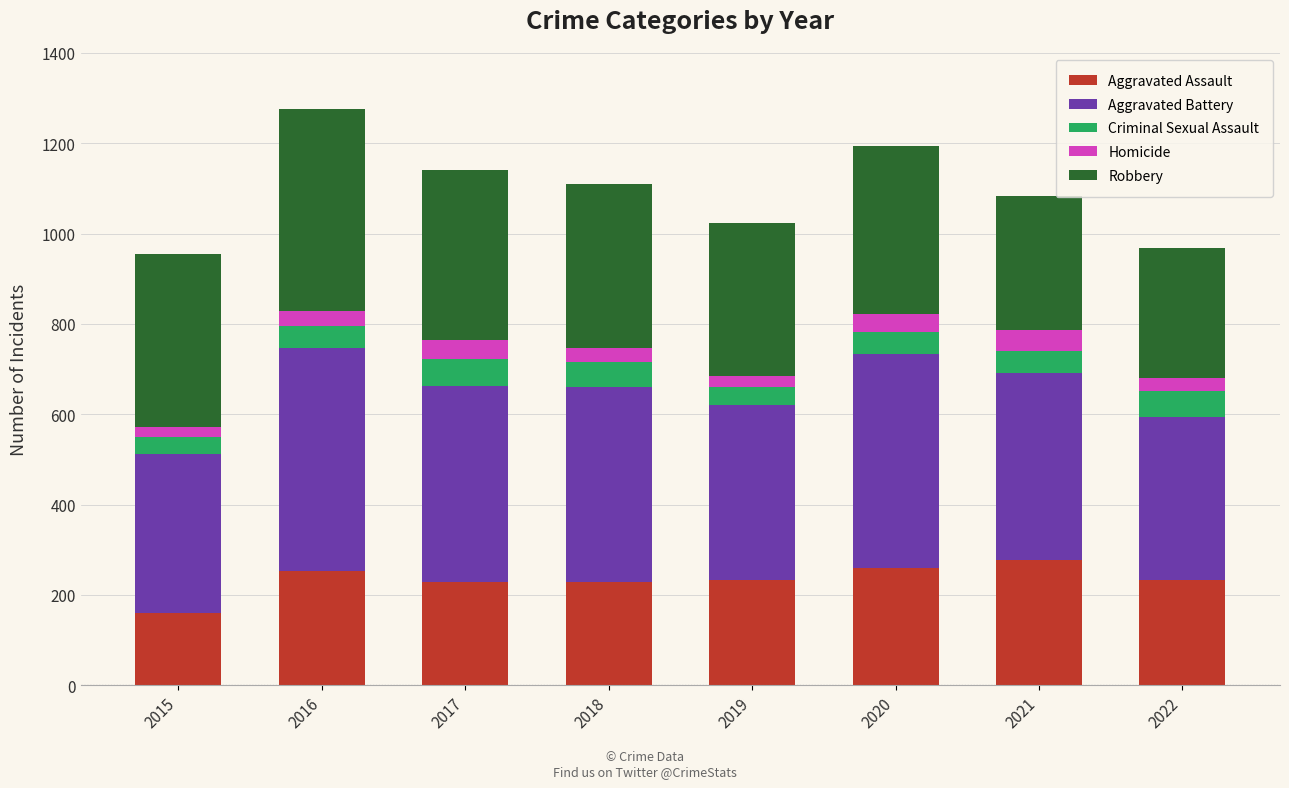

At which label does Aggravated Assault reach its minimum?

2015